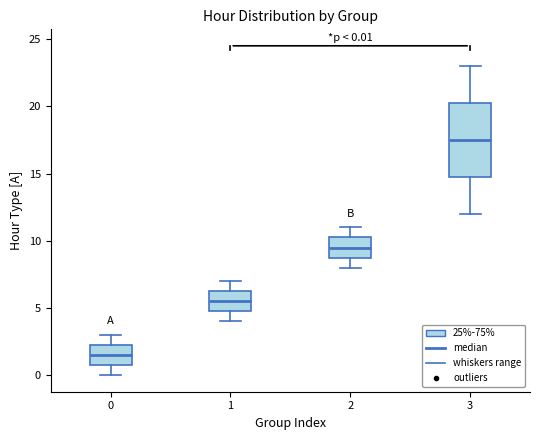

Which box is the tallest, from its lower edge to its upper edge?

3